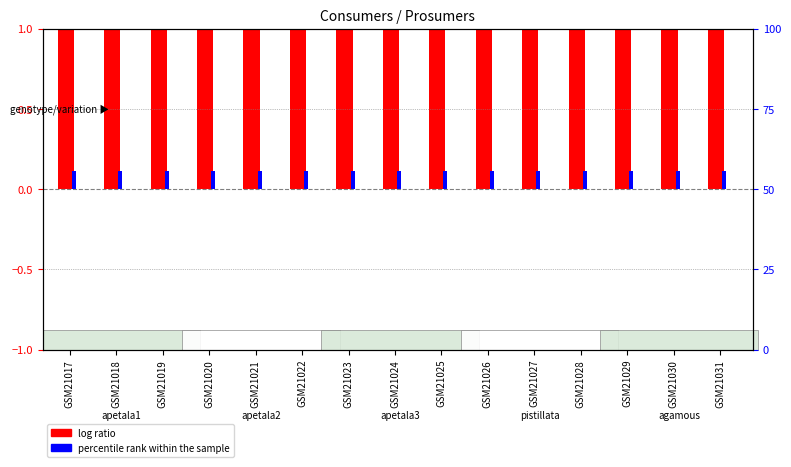

At which label is Prosumers (percentile rank) closest to 0?

GSM21017